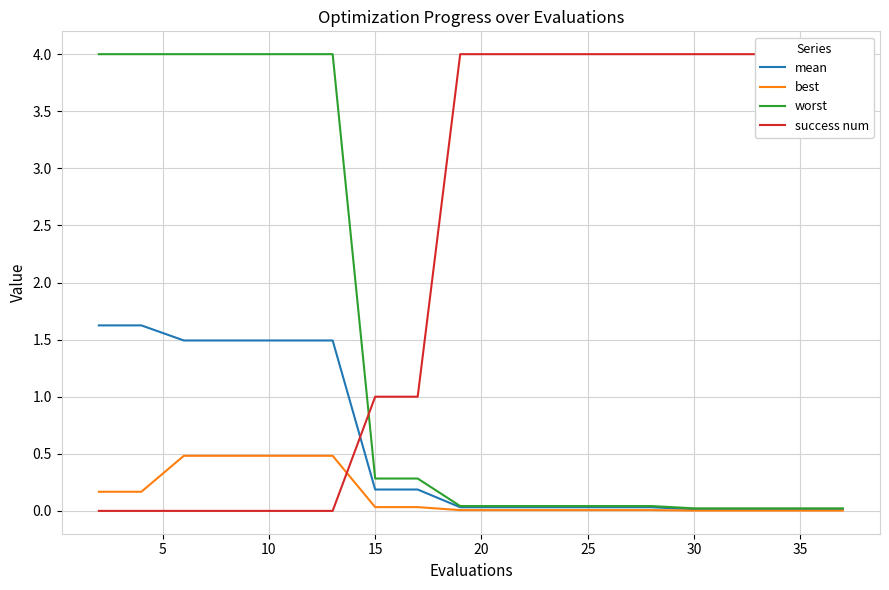

What is the maximum value for best?

0.5